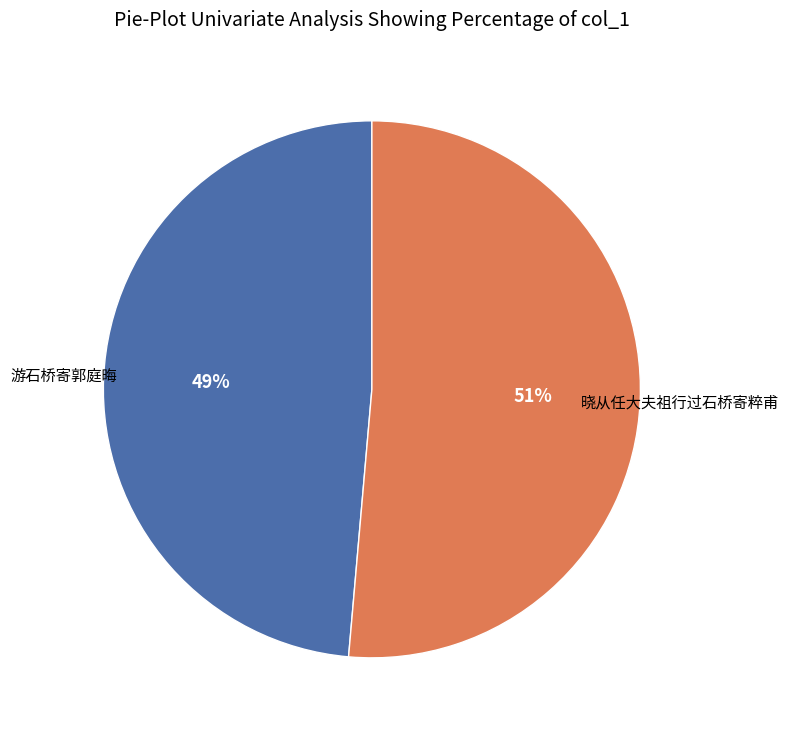

To the nearest percent, what is the average slice percentage?

50%